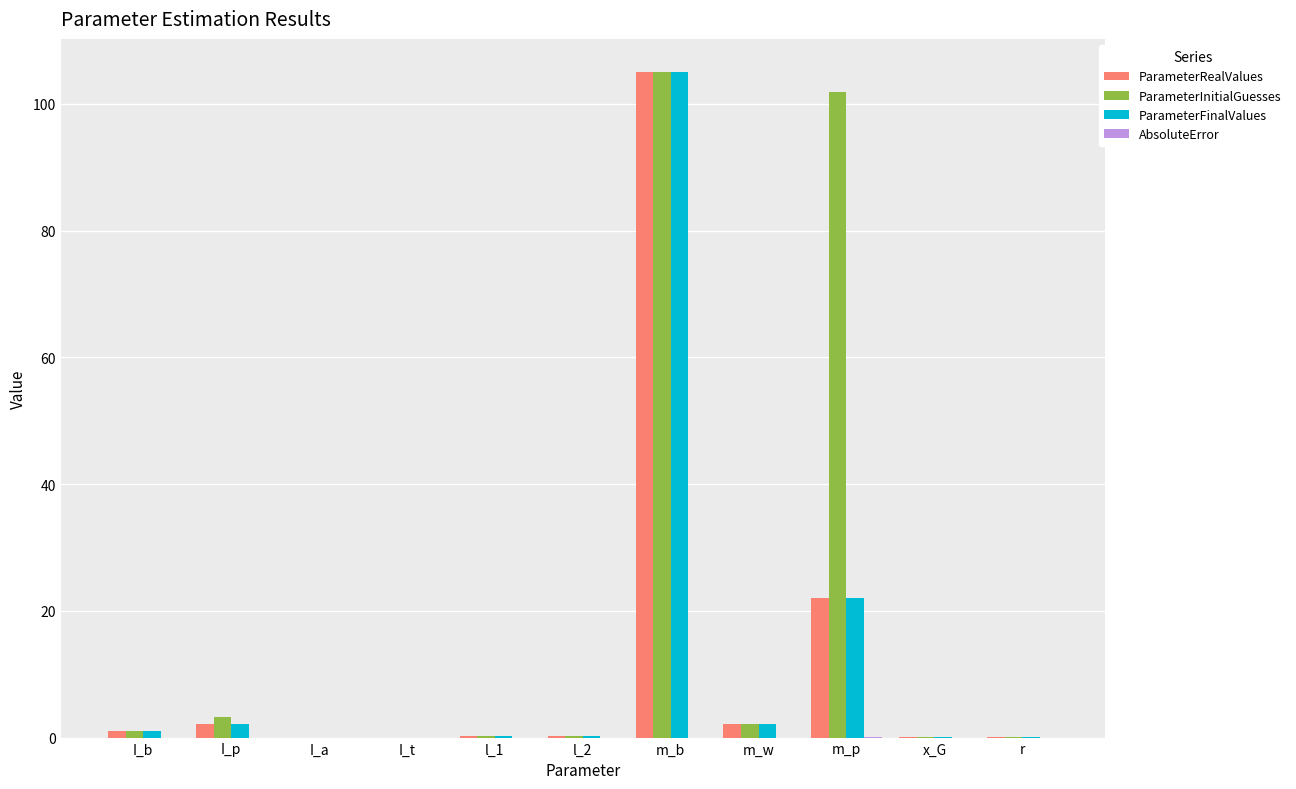

What is the greatest value displayed?

105.0